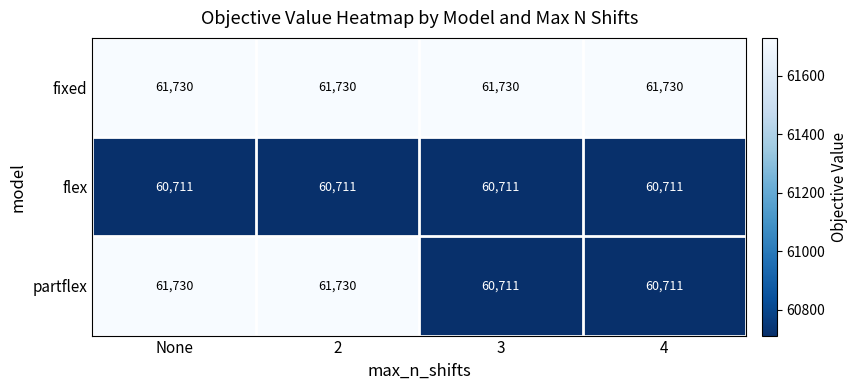

What is the greatest value displayed?

61730